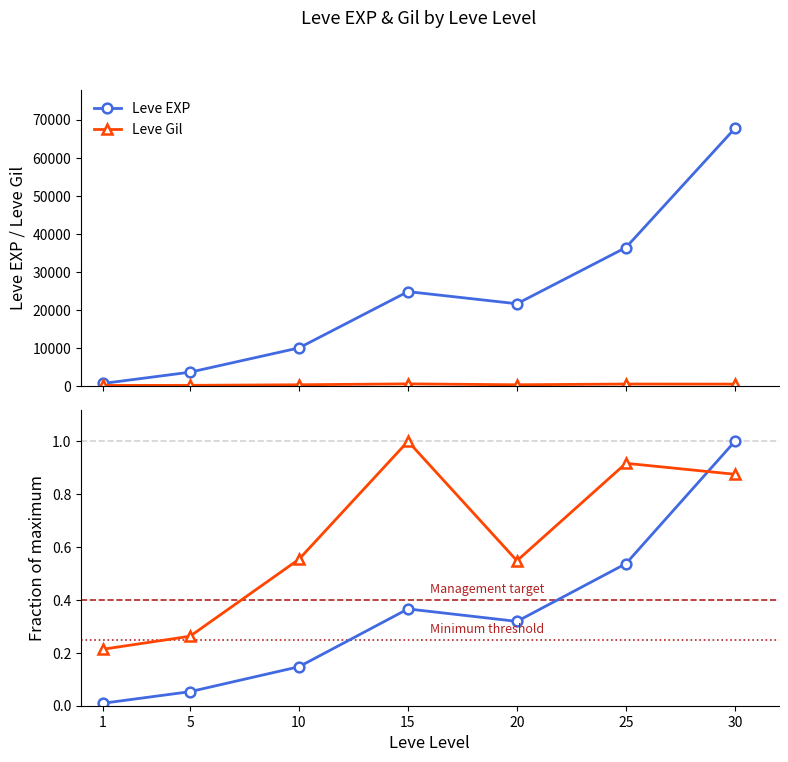

Reading left to right, list all the values displayed in this chart.

Leve EXP: 630.0	3600.0	9990.0	24790.0	21600.0	36390.0	67730.0
Leve Gil: 0.2	0.3	0.6	1.0	0.5	0.9	0.9